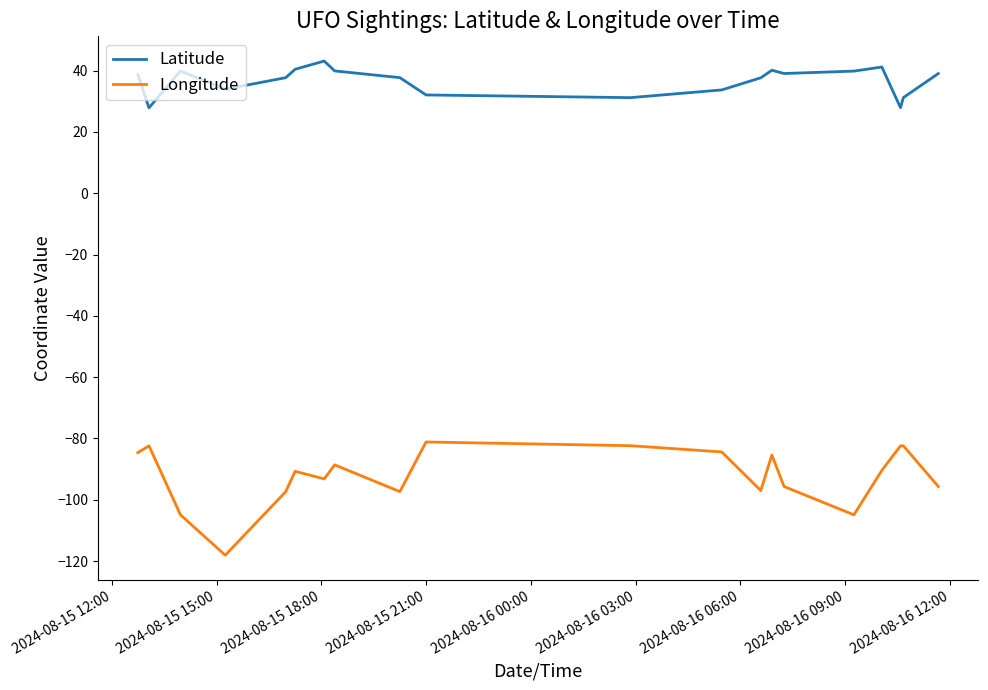

Rank the series by their average value, from highest to lowest.

Latitude, Longitude